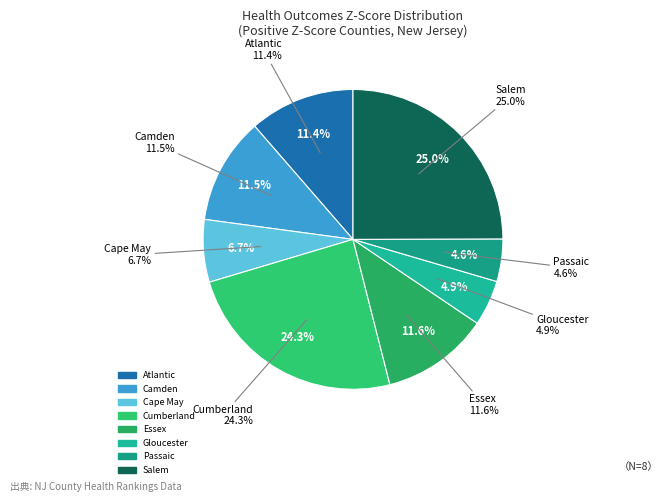

To the nearest percent, what percentage of the pie is Cumberland?

24%